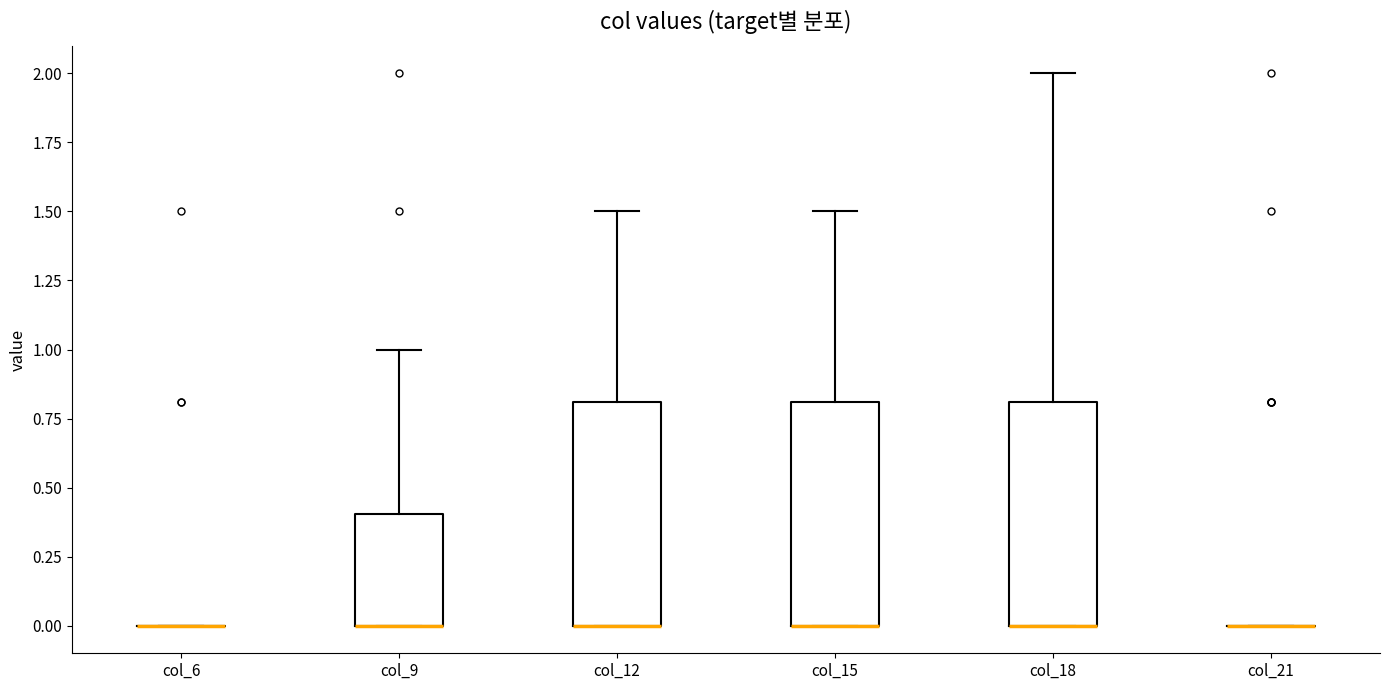

Reading left to right, transcribe this box plot: for each box, give where its median line is, the range the box spans, and where its two whiskers end, as read against the y-axis. The values are not printed on the chart, so give them approximately, as read against the axis.

col_6: box collapsed to a line at 0.0, whiskers 0.0 to 0.0
col_9: median 0.0 (drawn on the box's lower edge), box 0.0 to 0.4, whiskers 0.0 to 1.0
col_12: median 0.0 (drawn on the box's lower edge), box 0.0 to 0.8, whiskers 0.0 to 1.5
col_15: median 0.0 (drawn on the box's lower edge), box 0.0 to 0.8, whiskers 0.0 to 1.5
col_18: median 0.0 (drawn on the box's lower edge), box 0.0 to 0.8, whiskers 0.0 to 2.0
col_21: box collapsed to a line at 0.0, whiskers 0.0 to 0.0